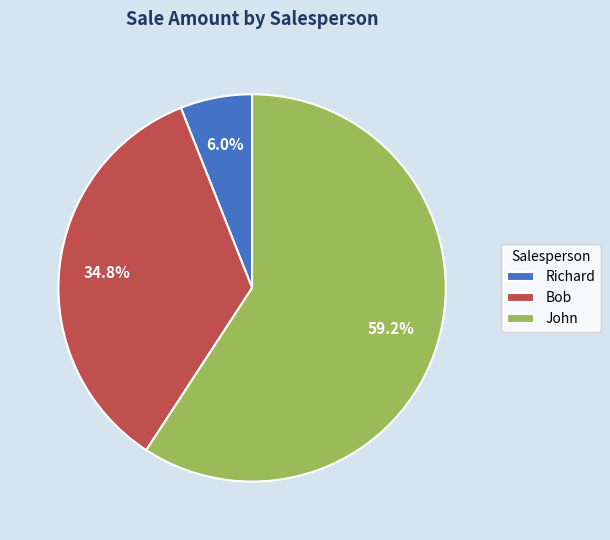

Combined, what portion of the pie is Richard and John?

65.2%